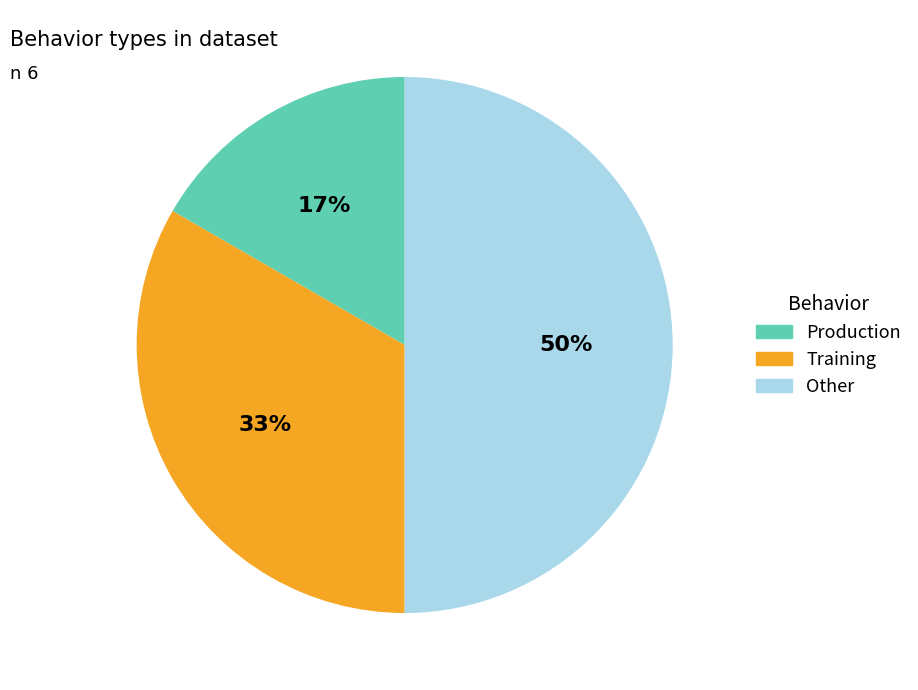

Which category has the smallest portion of the pie?

Production